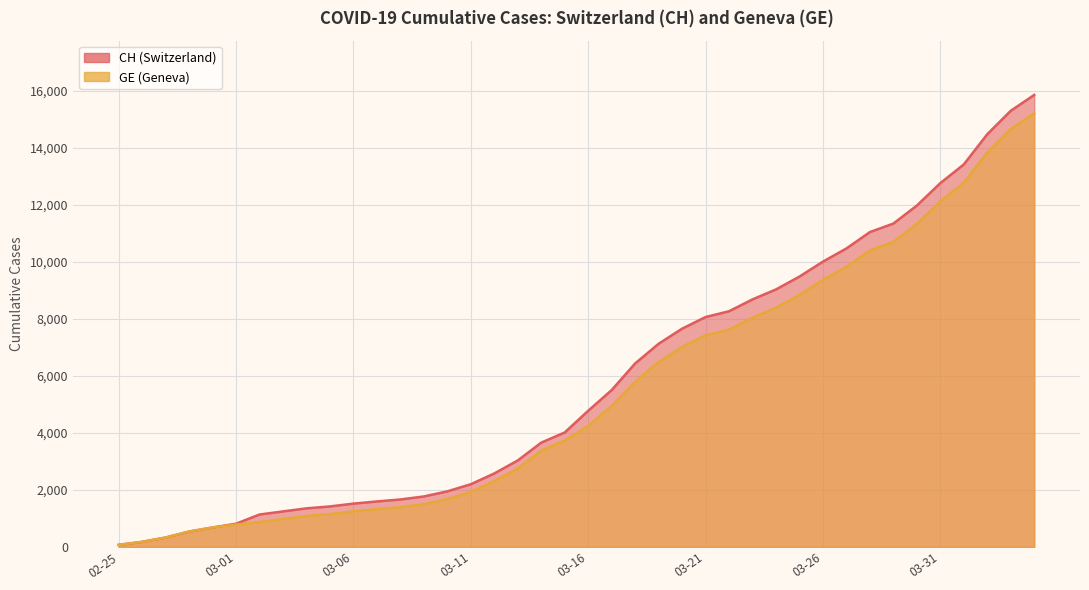

What is the sum of all CH values?

233368